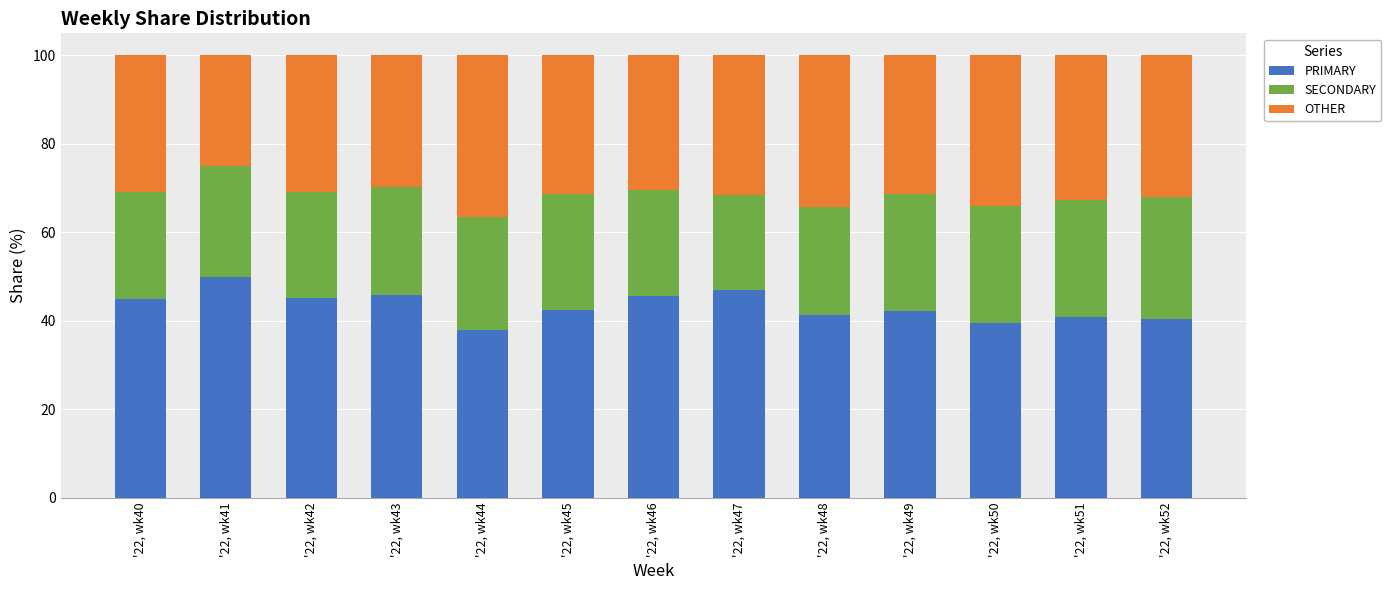

What is the total value across all series at '22, wk48?

100.0